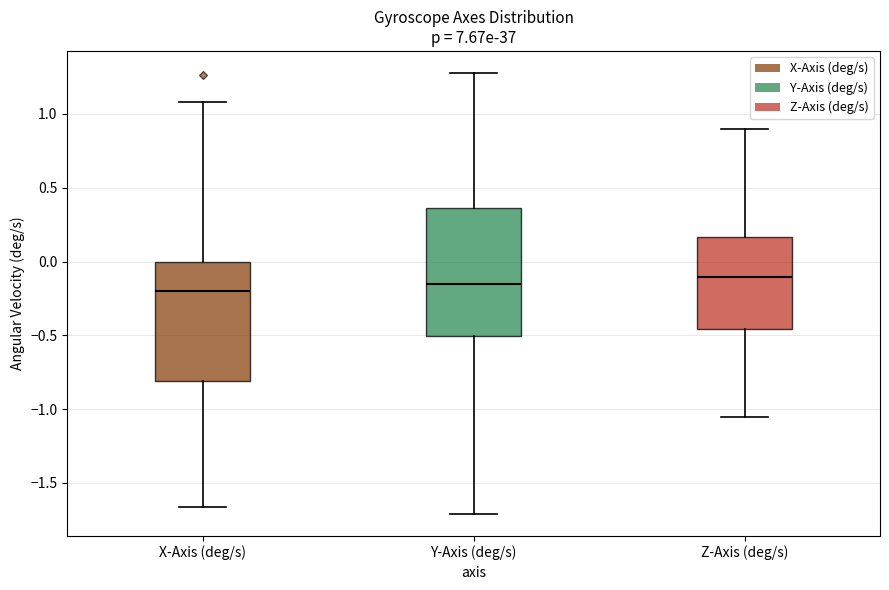

Comparing the boxes themselves (not the whiskers), which one is the tallest?

Y-Axis (deg/s)